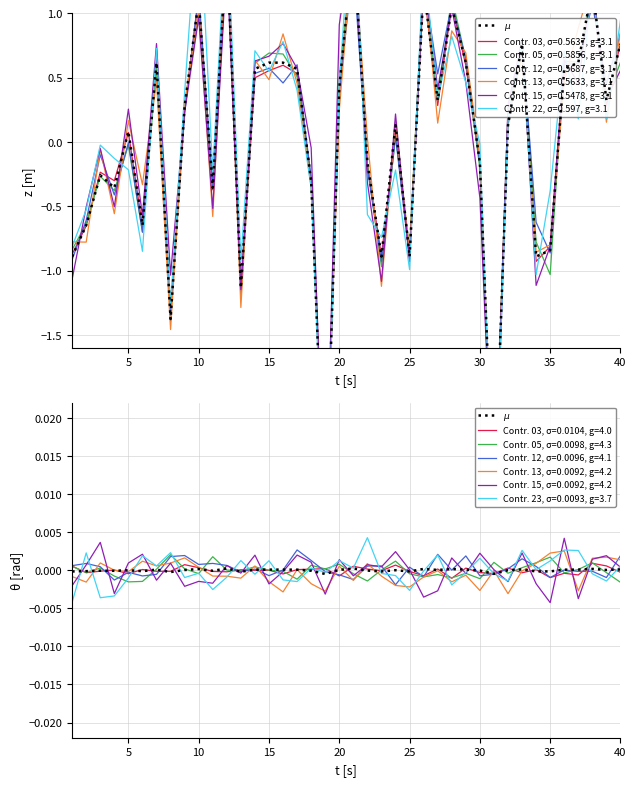

True or false: the data has more than 0 interior local peaks.

True